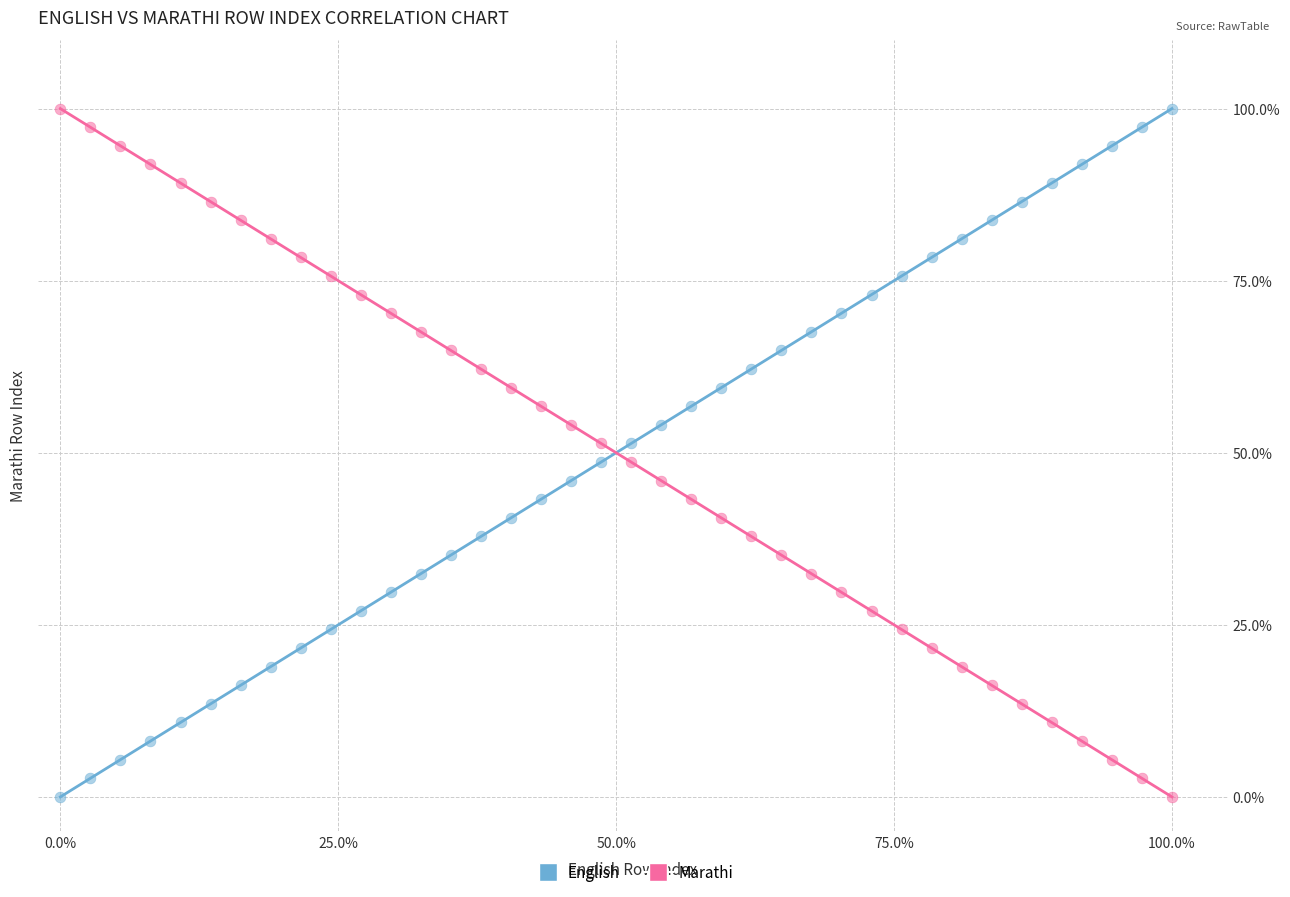

What are all the series names shown in the legend?

English, Marathi